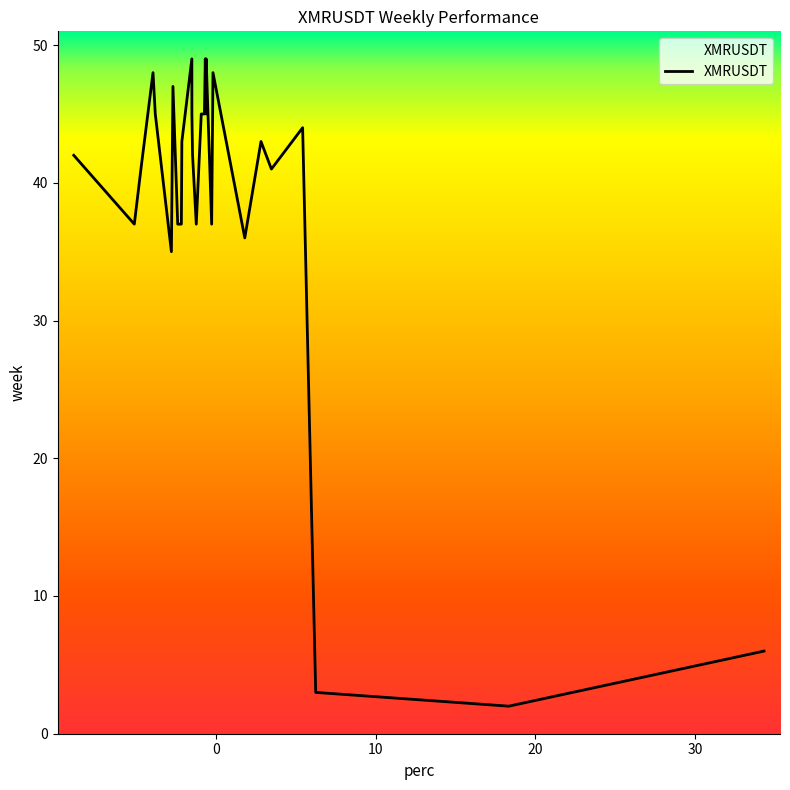

What is the difference between the maximum and minimum values?

47